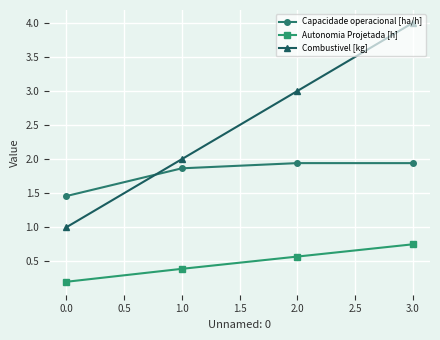

True or false: Combustivel [kg] has more than 2 interior local peaks.

False